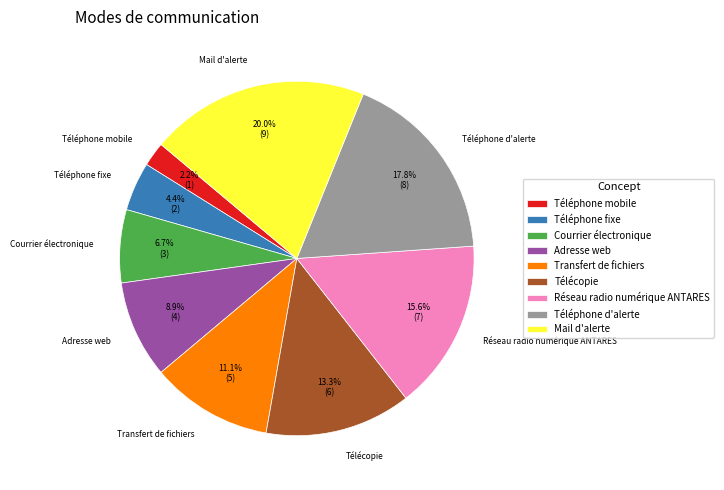

Rank the categories by value from lowest to highest.

Téléphone mobile, Téléphone fixe, Courrier électronique, Adresse web, Transfert de fichiers, Télécopie, Réseau radio numérique ANTARES, Téléphone d'alerte, Mail d'alerte